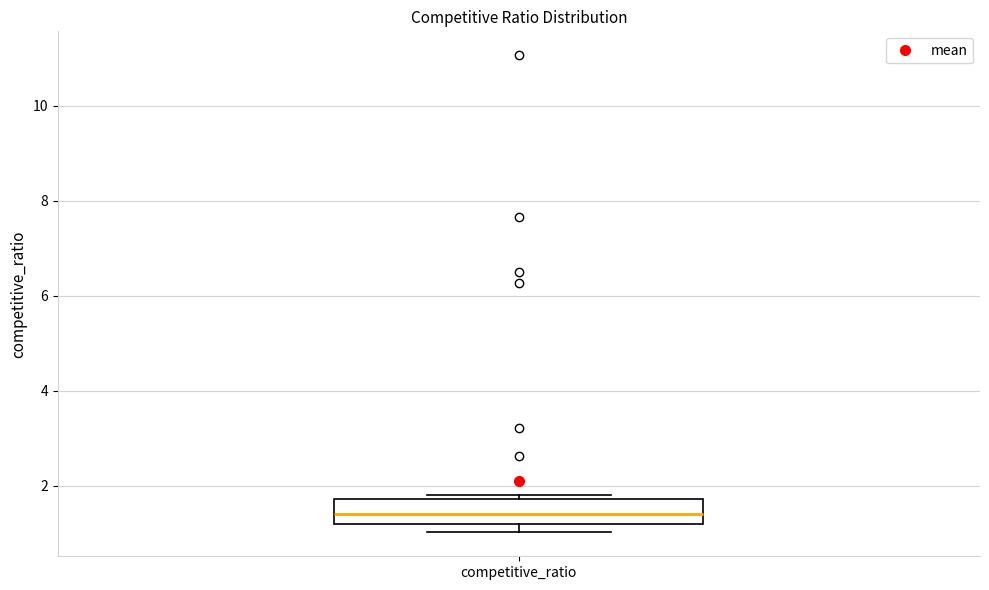

Where is the upper edge of the box for competitive_ratio on the y-axis? The values are not printed on the chart, so give them approximately, as read against the axis.

1.8